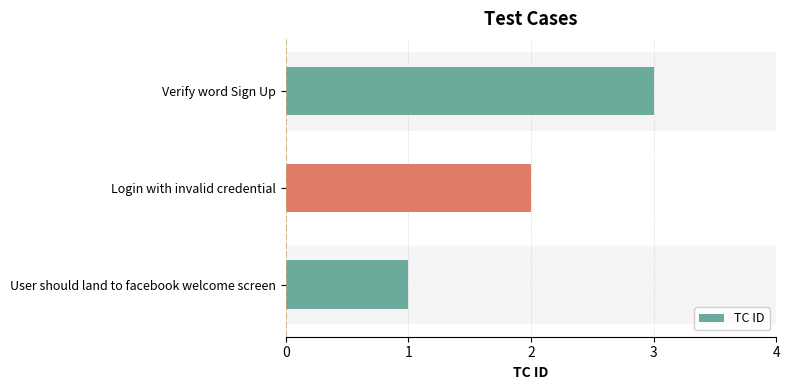

List the labels in order of value, smallest first.

User should land to facebook welcome screen, Login with invalid credential, Verify word Sign Up